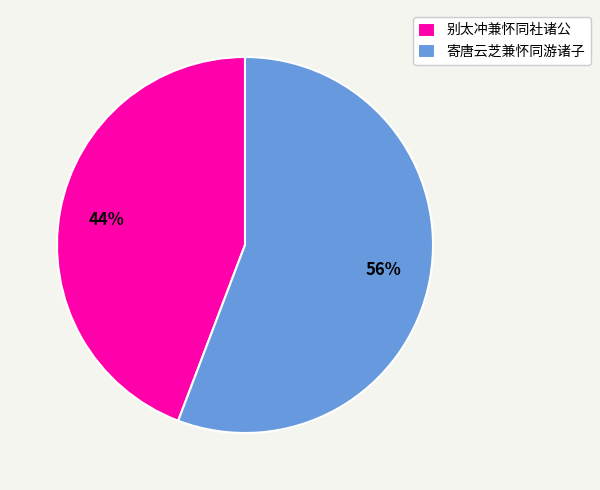

Is it true that 寄唐云芝兼怀同游诸子 is 56% of the pie?

True